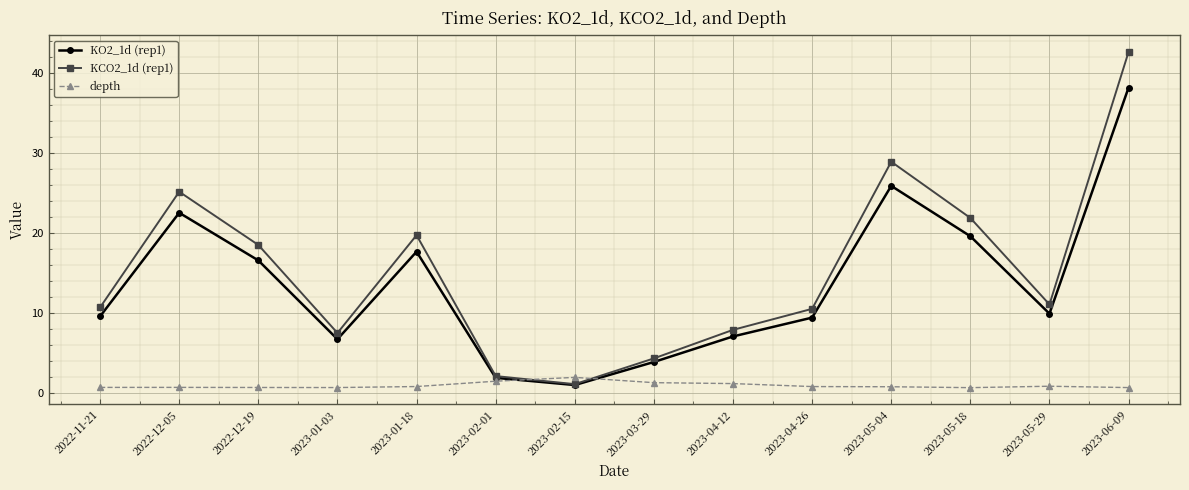

What is the sum of all KCO2_1d (rep1) values?

211.6